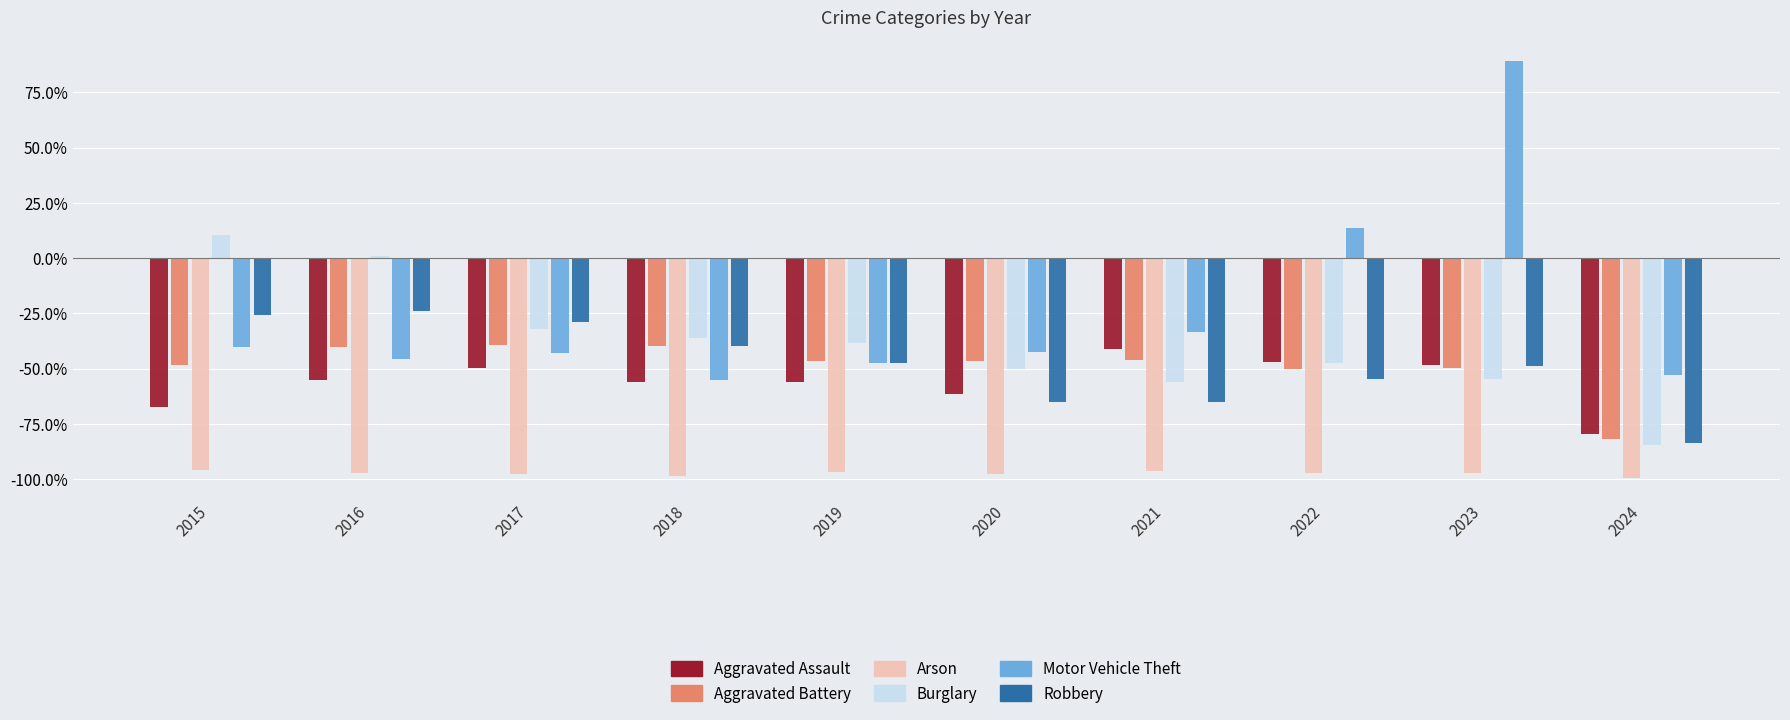

What is the spread (max minus min) of values at 2020?

55.0